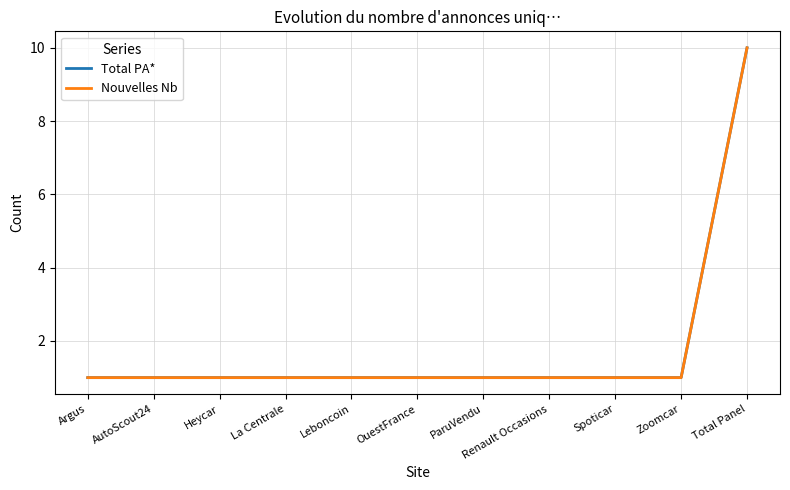

Does the chart have visible grid lines?

Yes